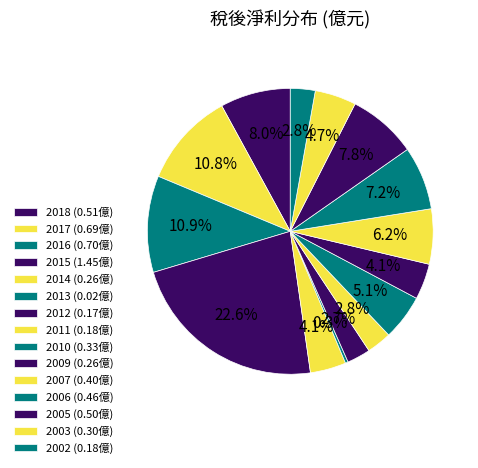

Is there a majority slice in this chart?

No